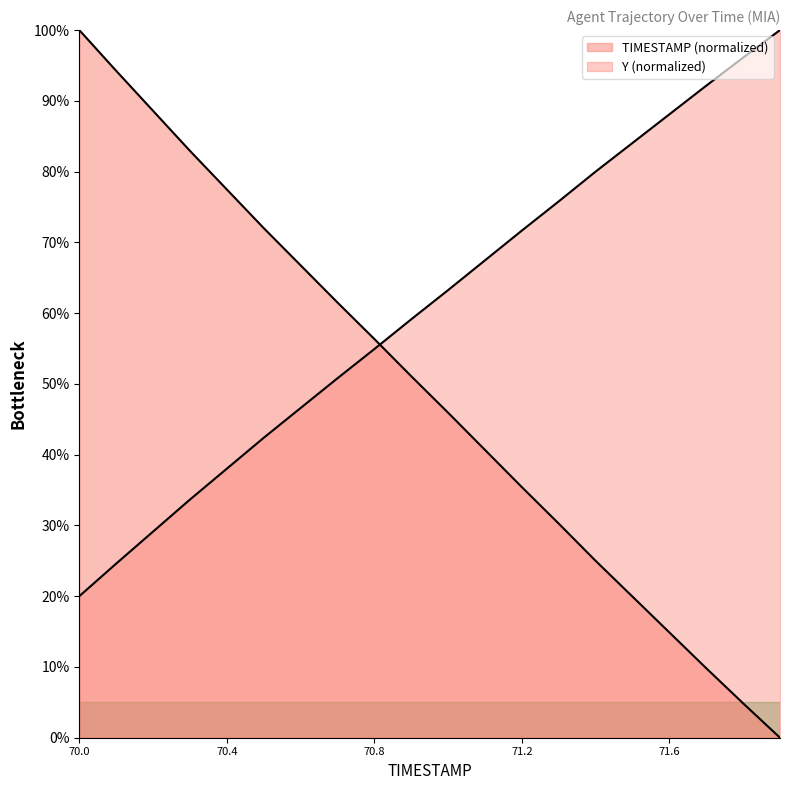

How many lines are shown in the chart?

2